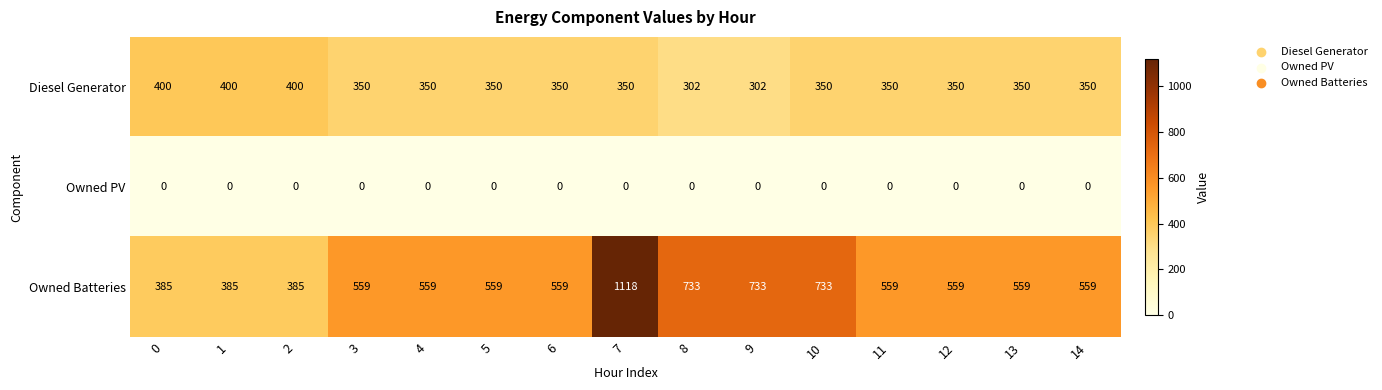

What is the total value across all series at 10?

1083